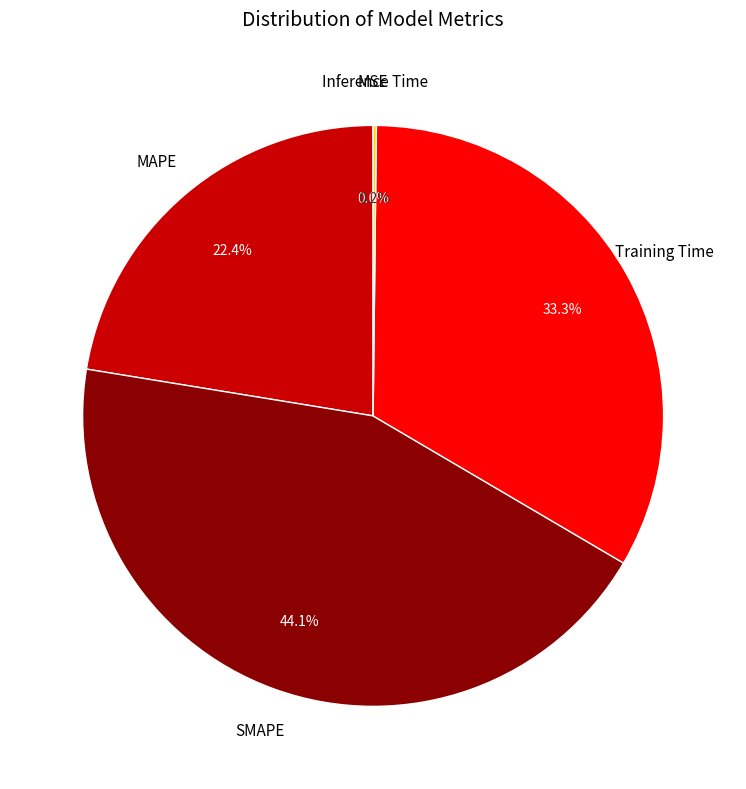

Which slice is the largest?

SMAPE